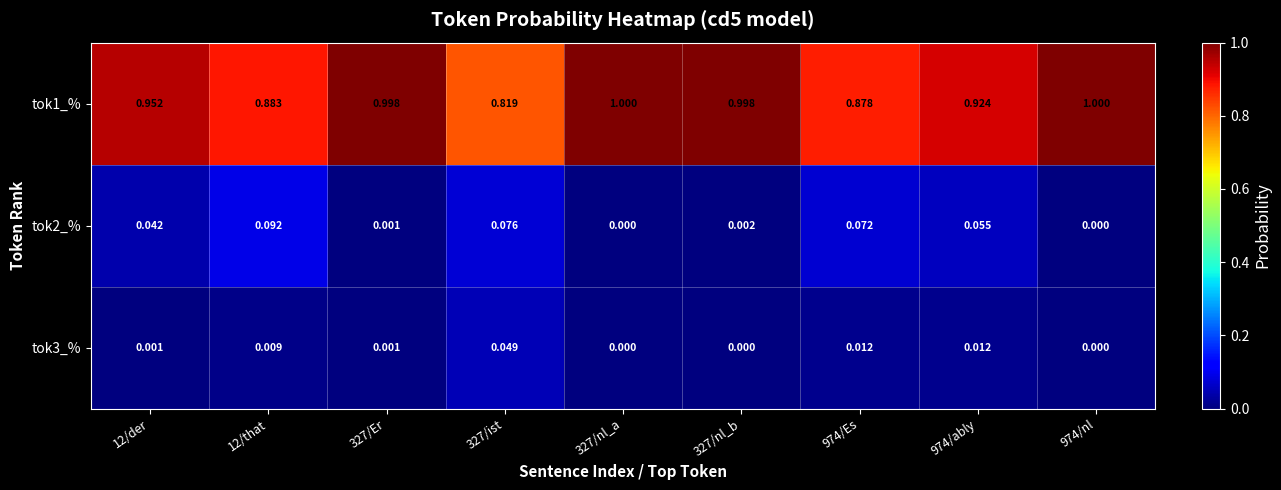

Reading right to left, list all the values displayed in this chart.

tok1_%: 974/nl=1.0	974/ably=0.9	974/Es=0.9	327/nl_b=1.0	327/nl_a=1.0	327/ist=0.8	327/Er=1.0	12/that=0.9	12/der=1.0
tok2_%: 974/nl=0.0	974/ably=0.1	974/Es=0.1	327/nl_b=0.0	327/nl_a=0.0	327/ist=0.1	327/Er=0.0	12/that=0.1	12/der=0.0
tok3_%: 974/nl=0.0	974/ably=0.0	974/Es=0.0	327/nl_b=0.0	327/nl_a=0.0	327/ist=0.0	327/Er=0.0	12/that=0.0	12/der=0.0